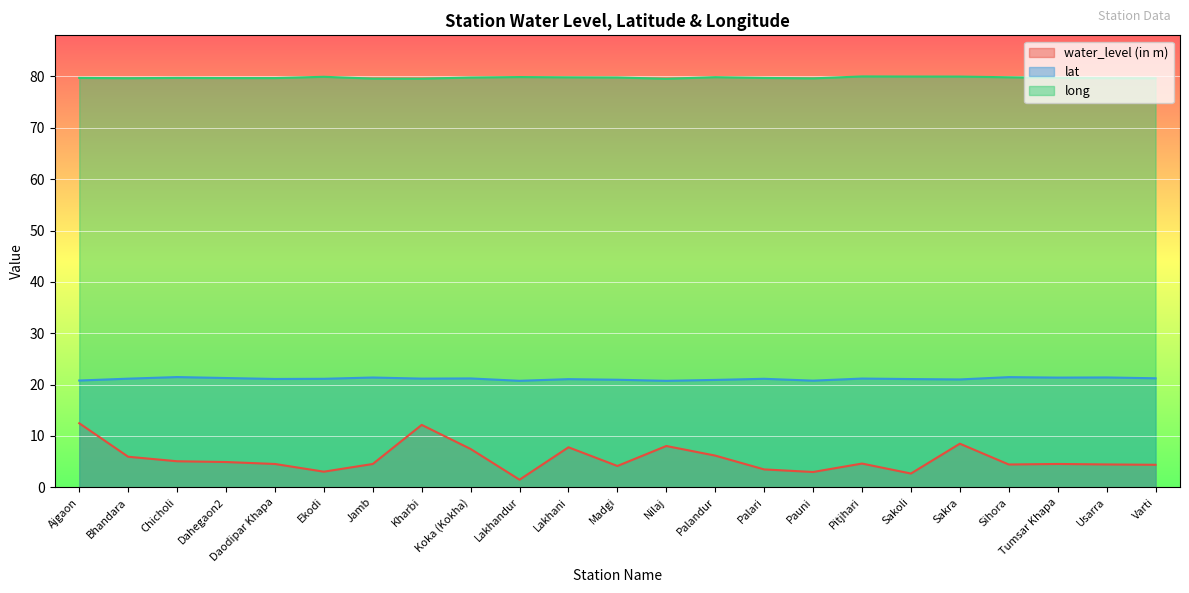

True or false: lat and water_level (in m) cross at least once.

False